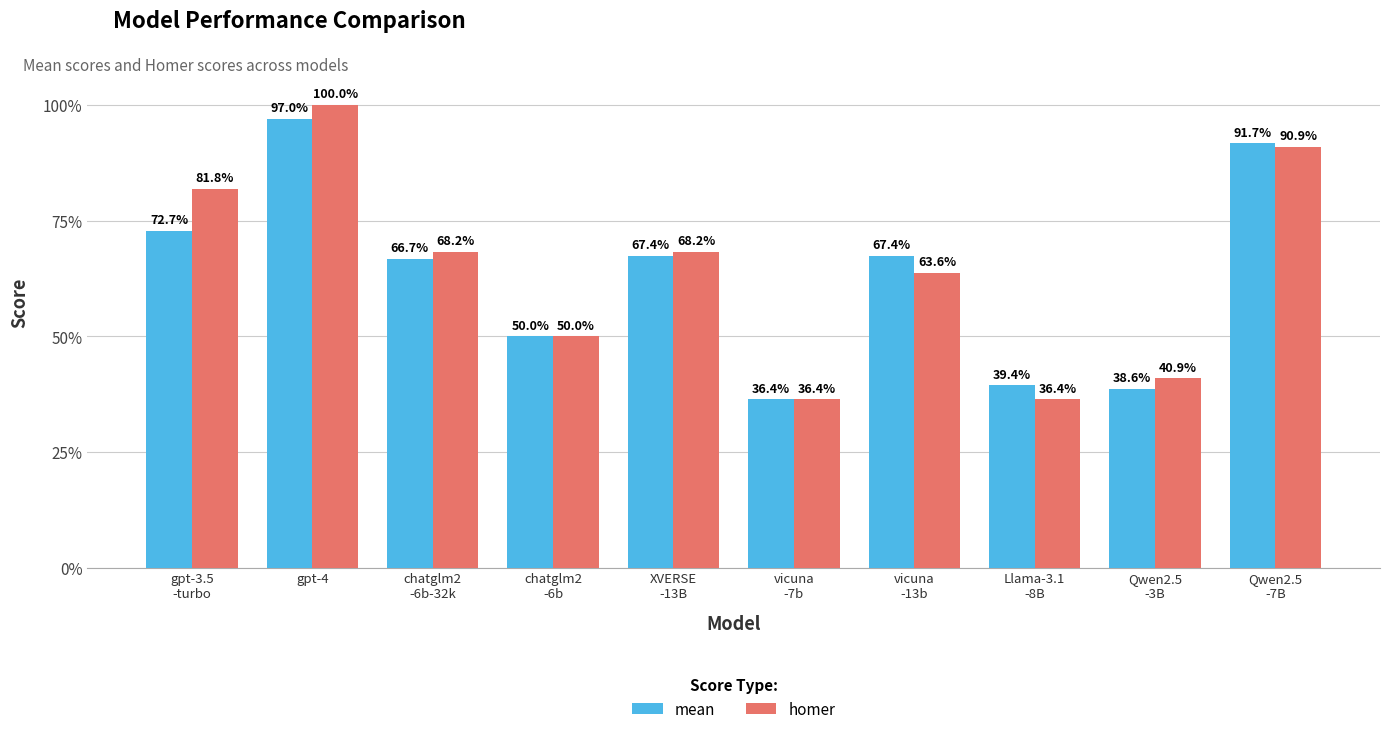

Does the chart contain any negative values?

No